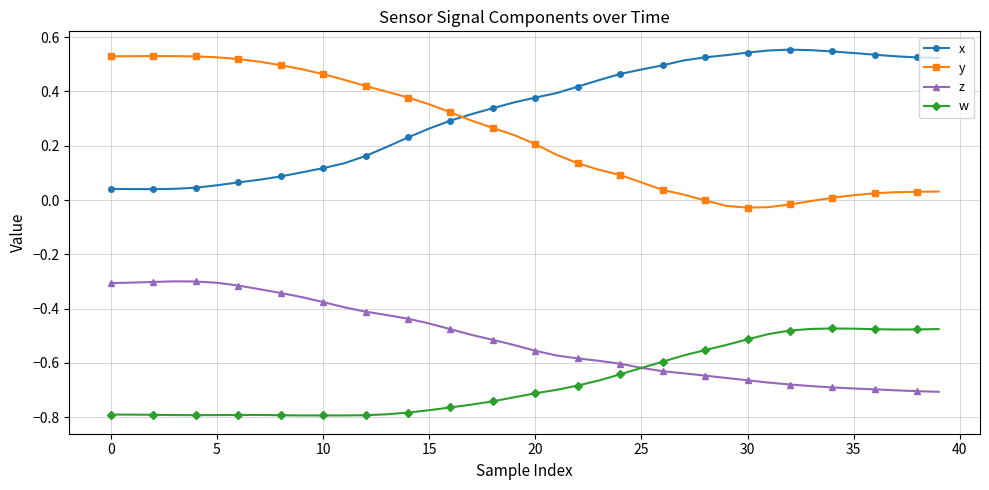

True or false: x and w cross at least once.

False